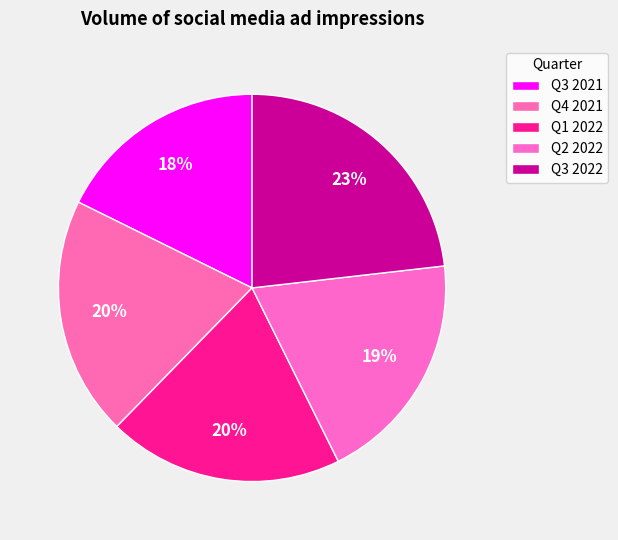

Count the number of slices in the pie.

5